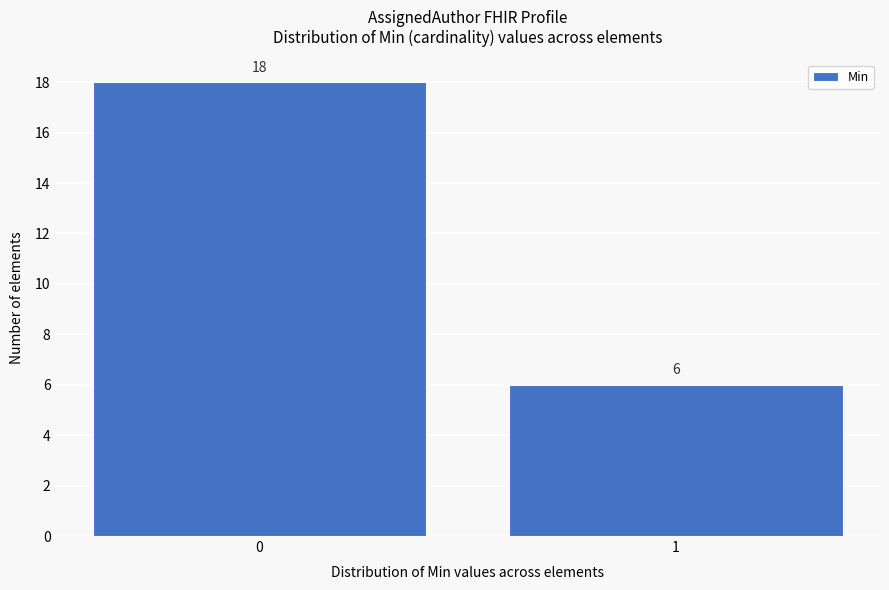

Reading left to right, what are all the values shown in this chart?

18	6